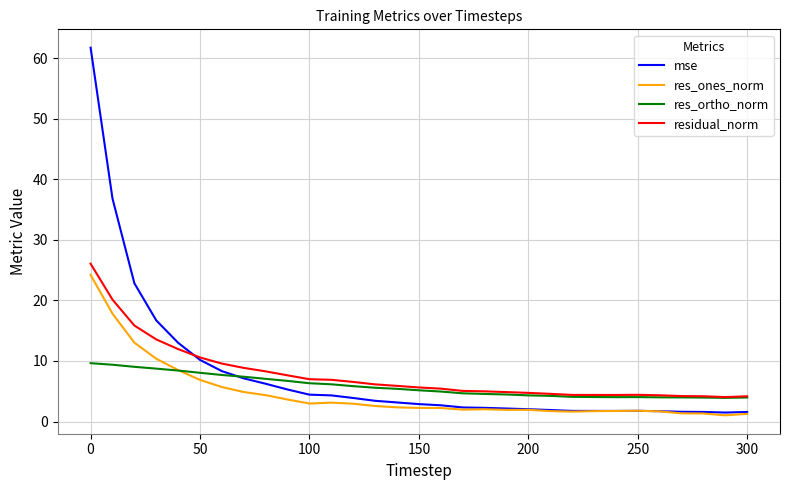

What is the greatest value displayed?

61.7